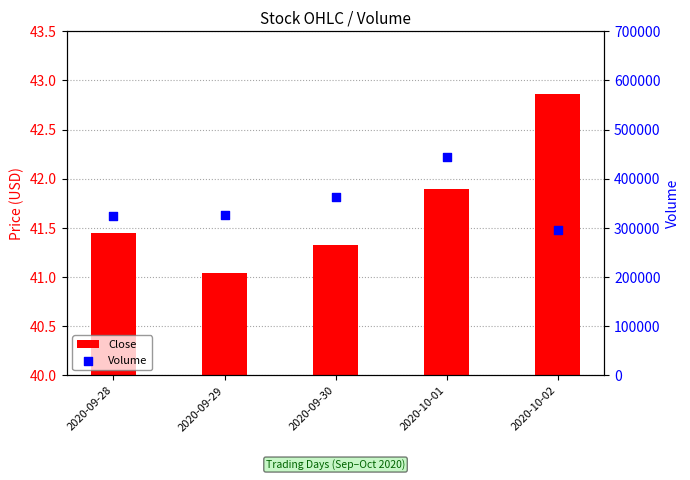

What are all the series names shown in the legend?

Close, Volume